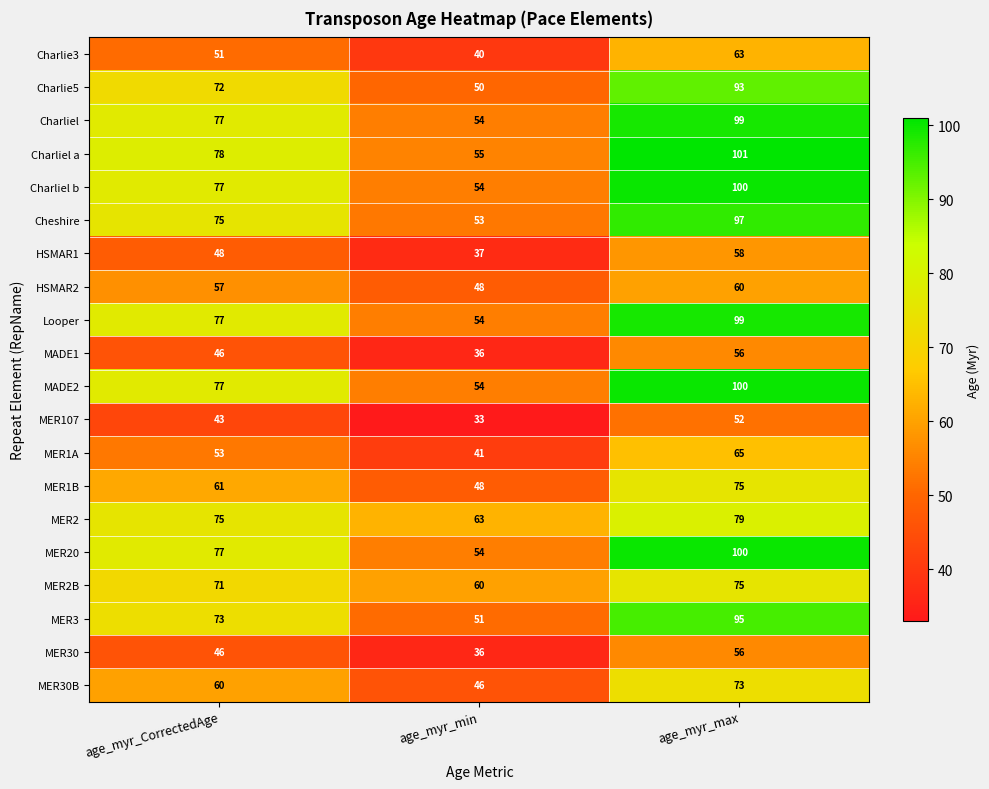

At how many categories does at least one series exceed 55?

3